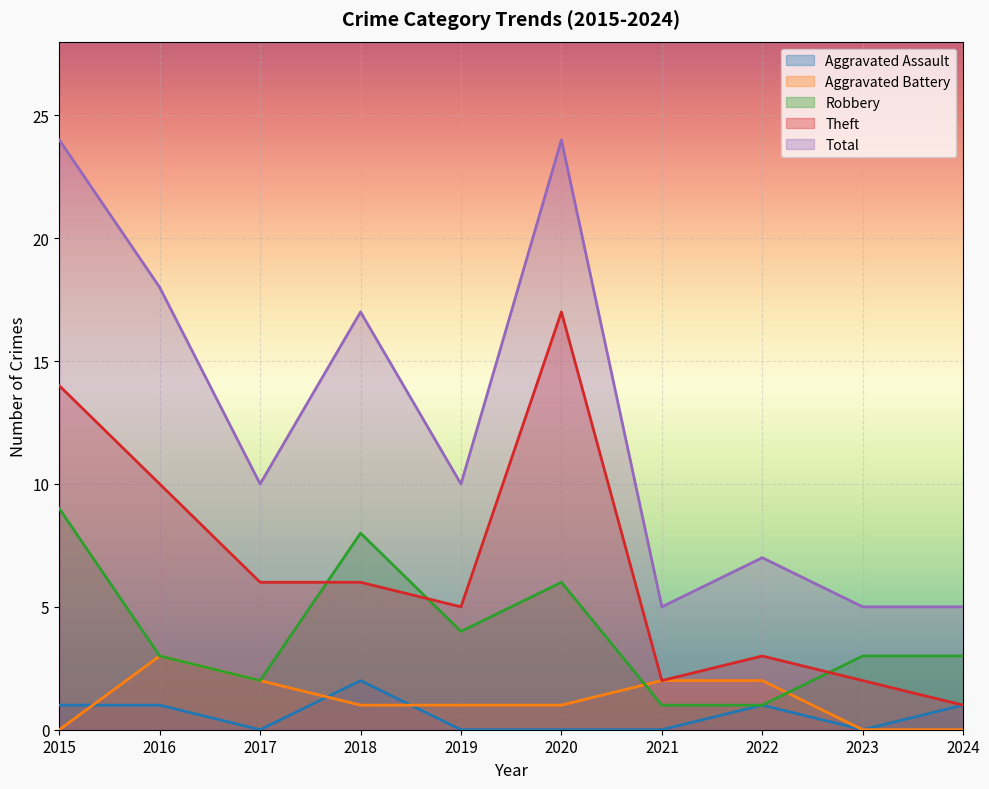

The value of Total at 2024 is 5. True or false?

True